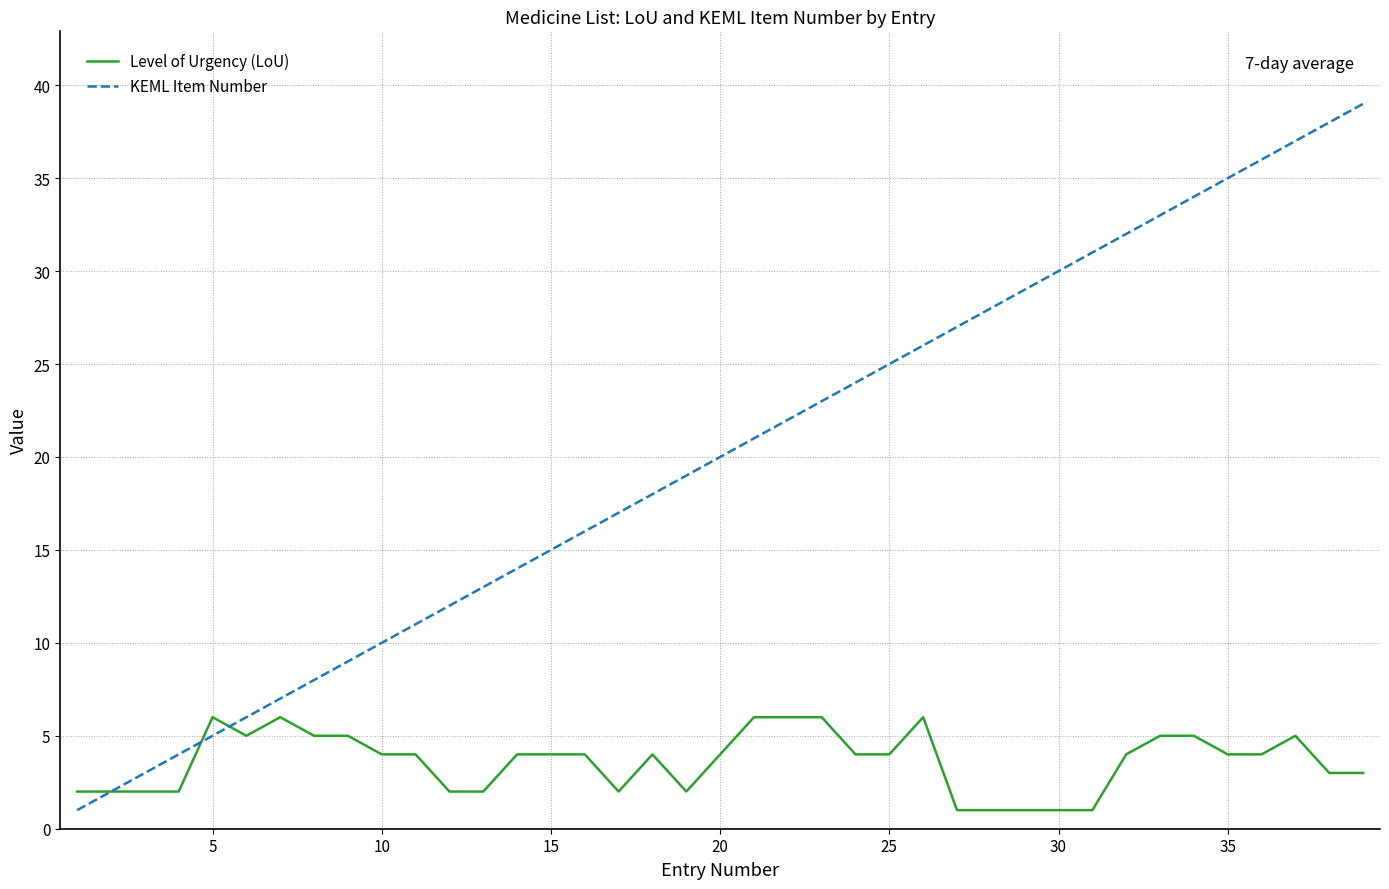

Does the chart have visible grid lines?

Yes